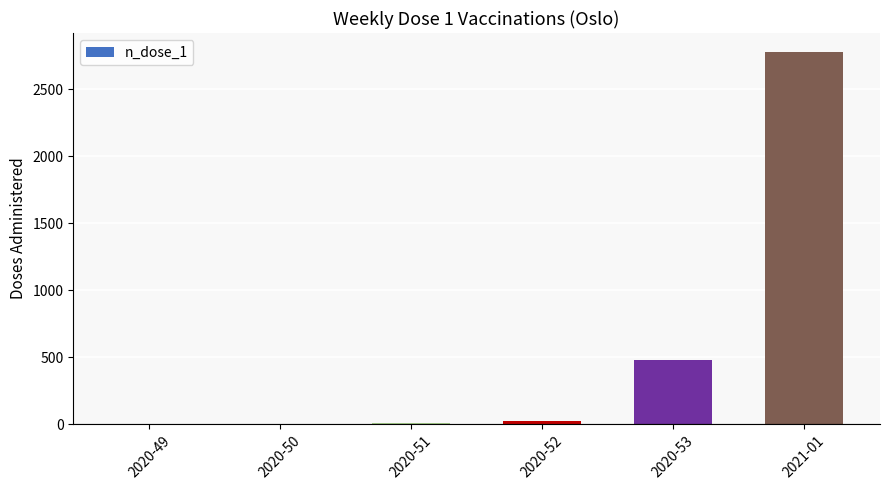

Where is the data nearest to the value 1390?

2020-53